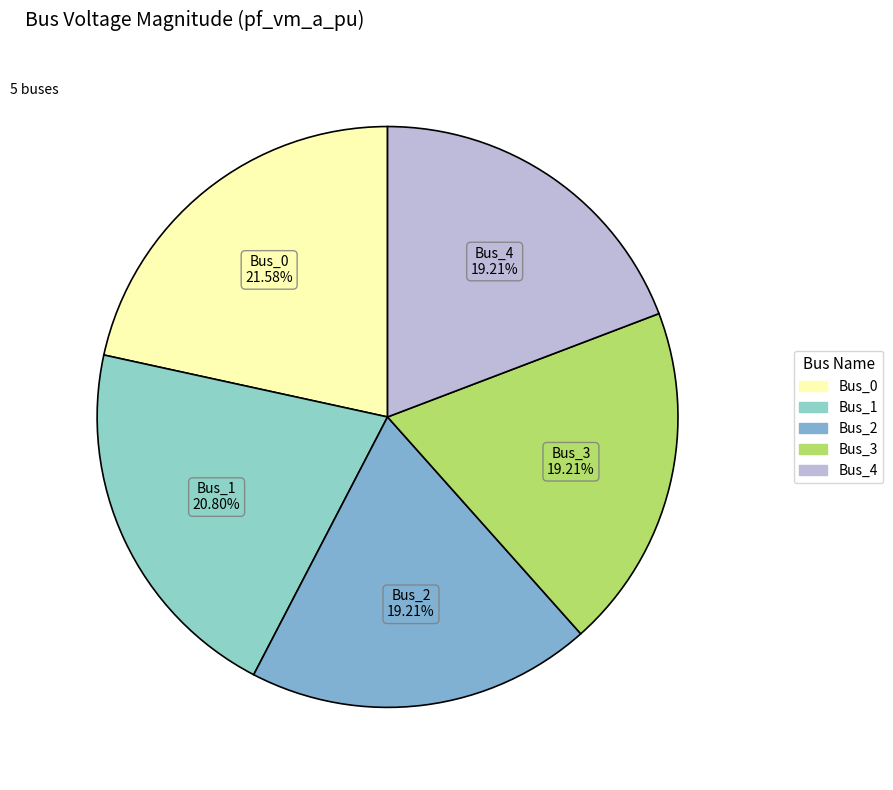

True or false: Bus_1 accounts for 34% of the total.

False